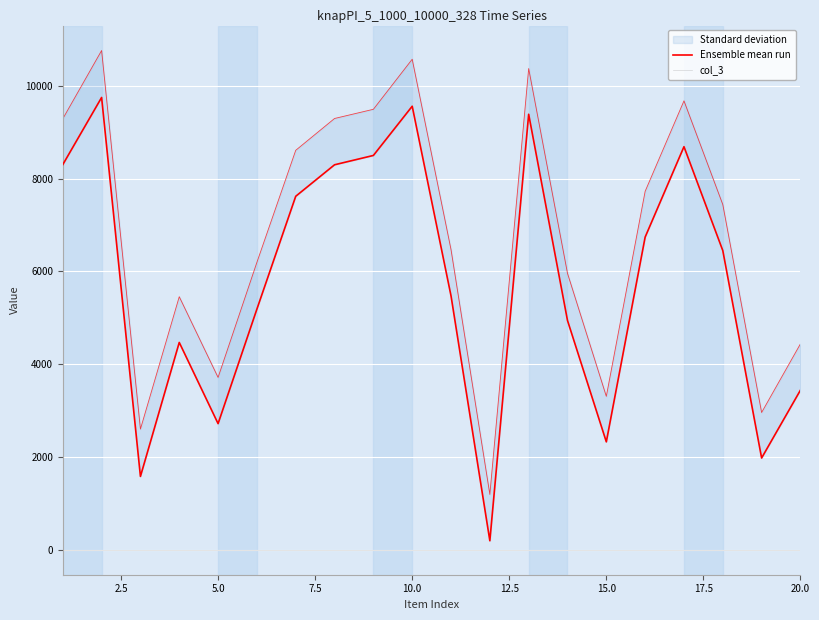

What is the maximum value shown in the chart?

9751